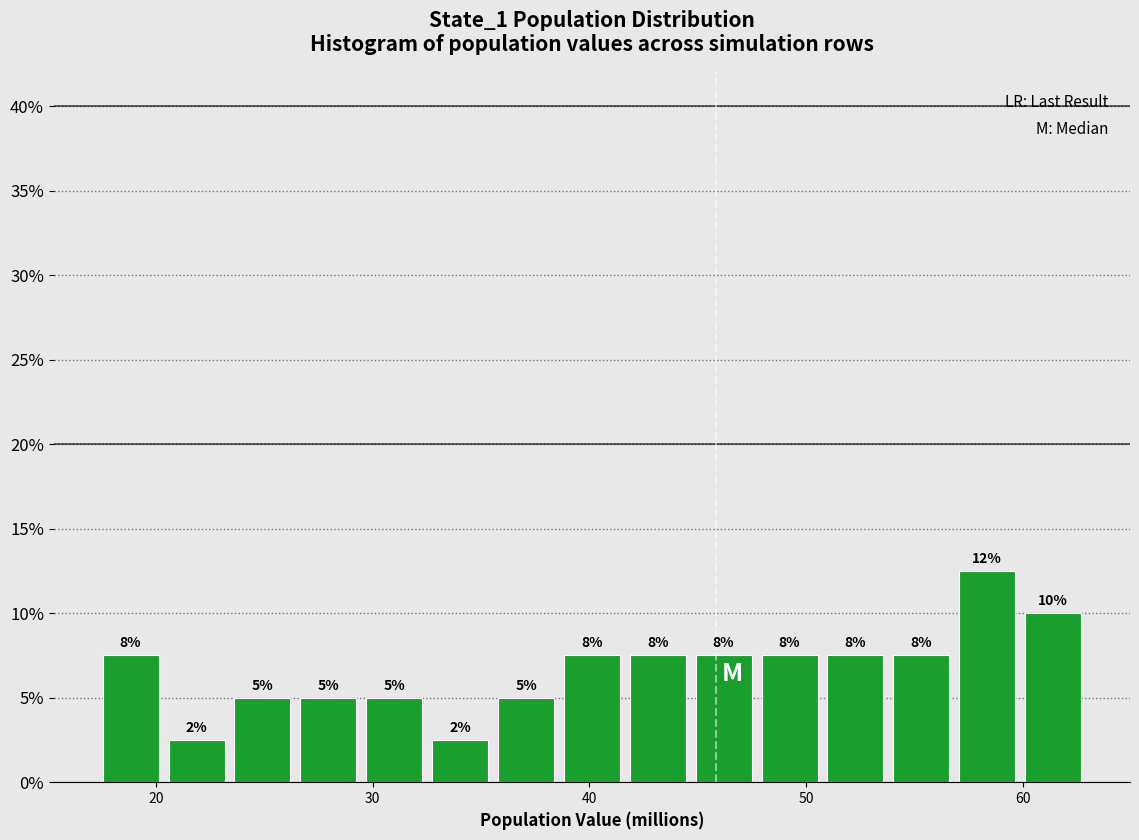

Around what value on the x-axis is the tallest bar? Give the approximate position of its centre, as read against the axis.

58